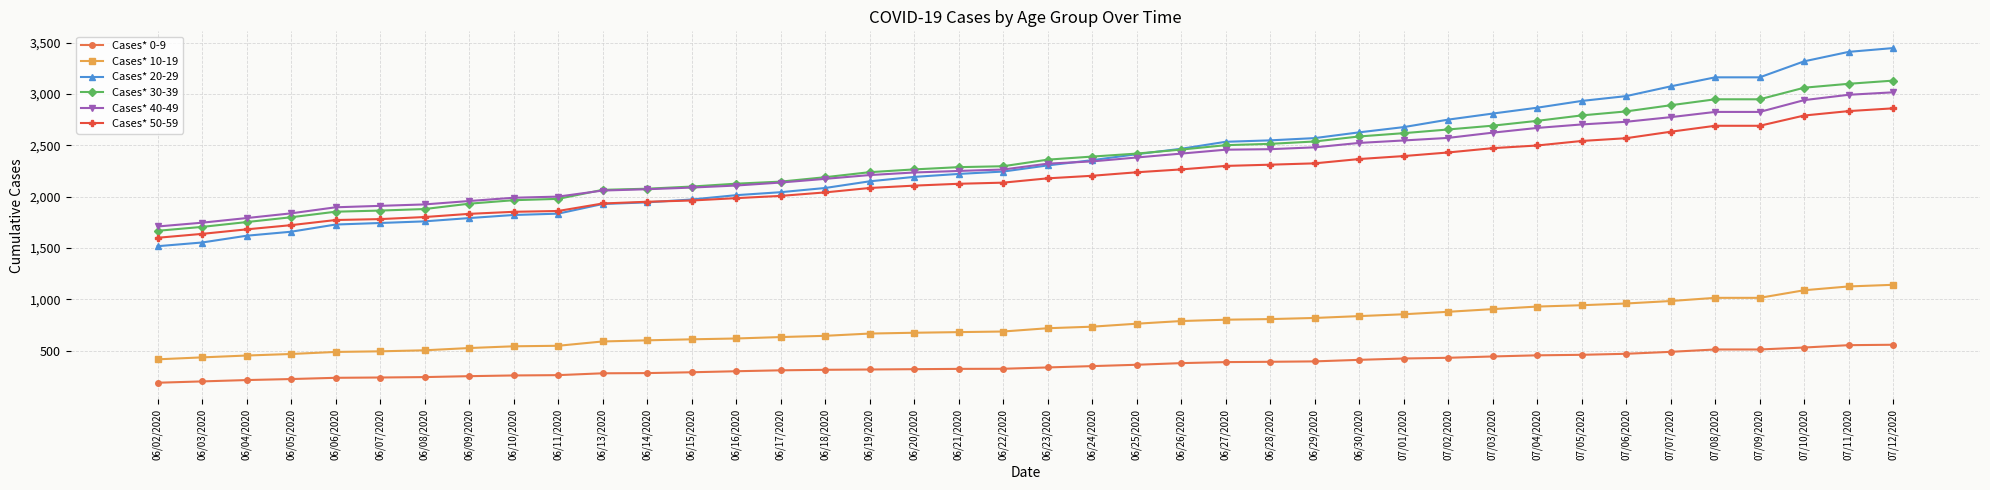

Does the chart have visible grid lines?

Yes